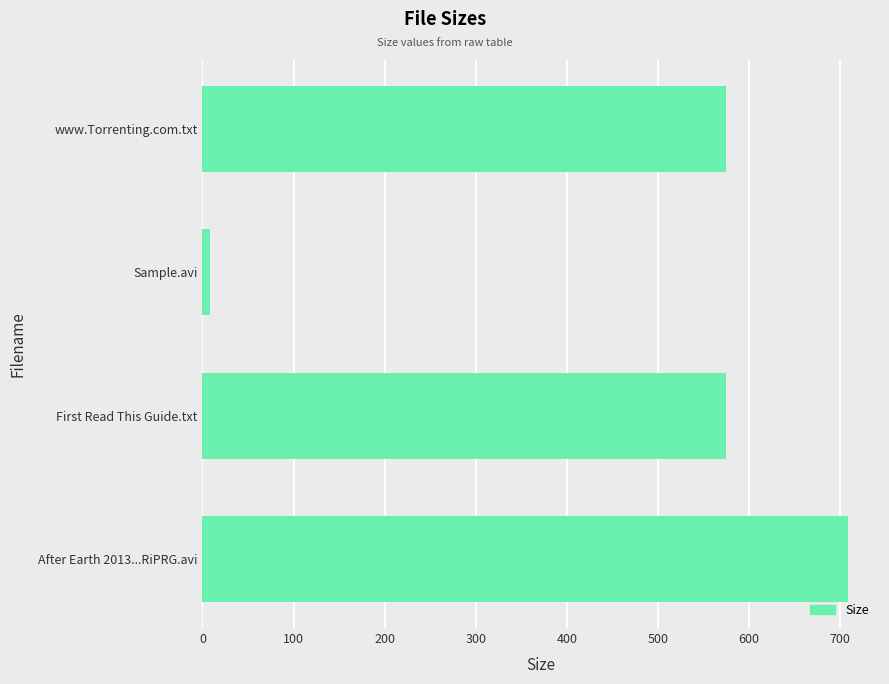

What is the change in value from After Earth 2013...RiPRG.avi to First Read This Guide.txt?

-133.1